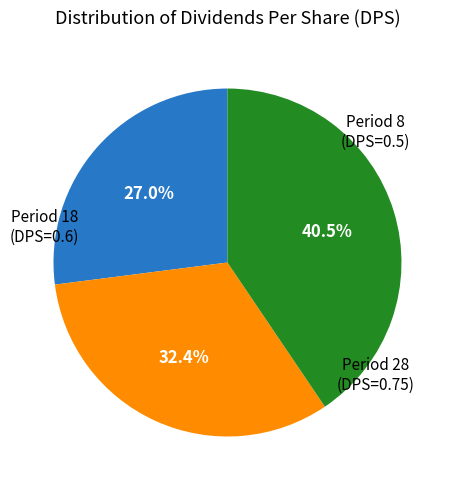

Is there a majority slice in this chart?

No